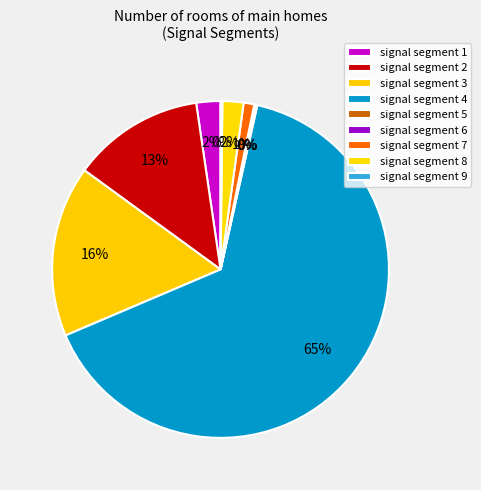

Combined, do signal segment 2 and signal segment 7 account for over 50%?

No